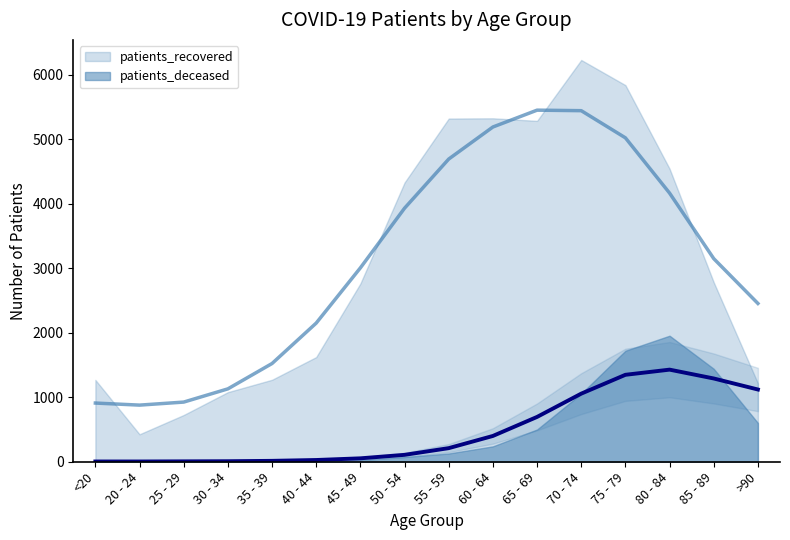

Where is the first local minimum for patients_deceased?

25 - 29